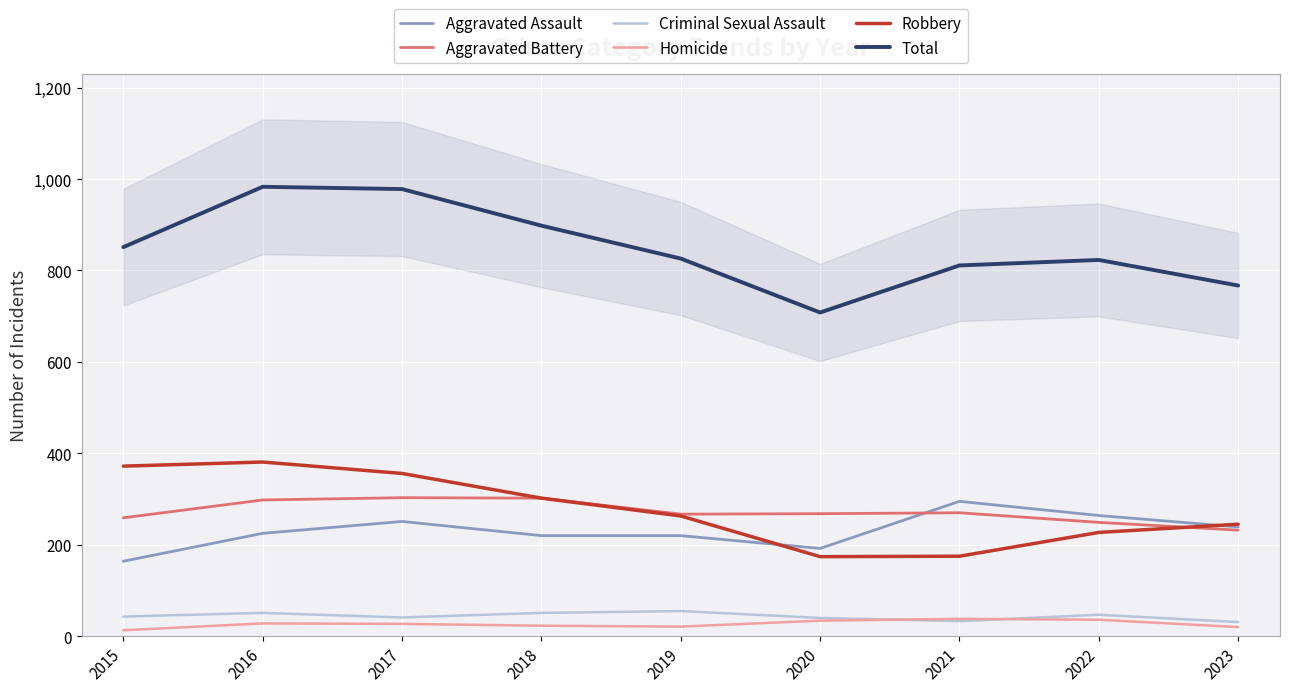

What is the smallest value displayed?

13